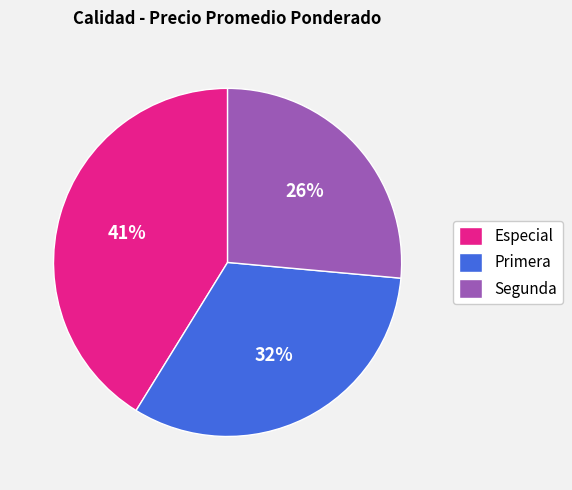

What is the ratio of the value at Primera to the value at Segunda?

1.2